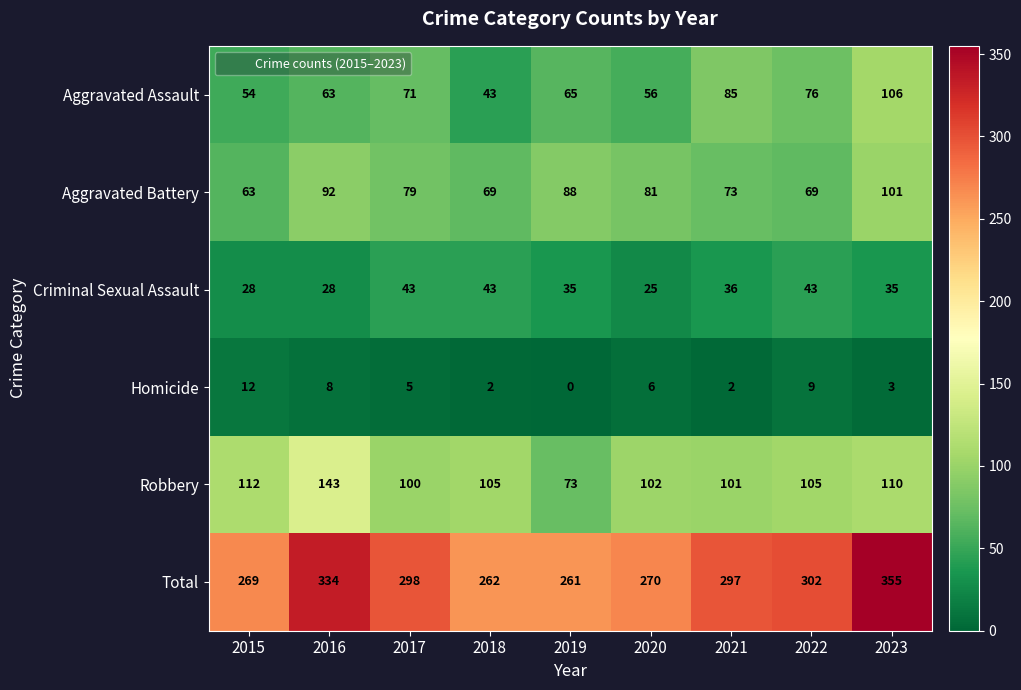

Between 2016 and 2020, which series saw the biggest shift?

Total